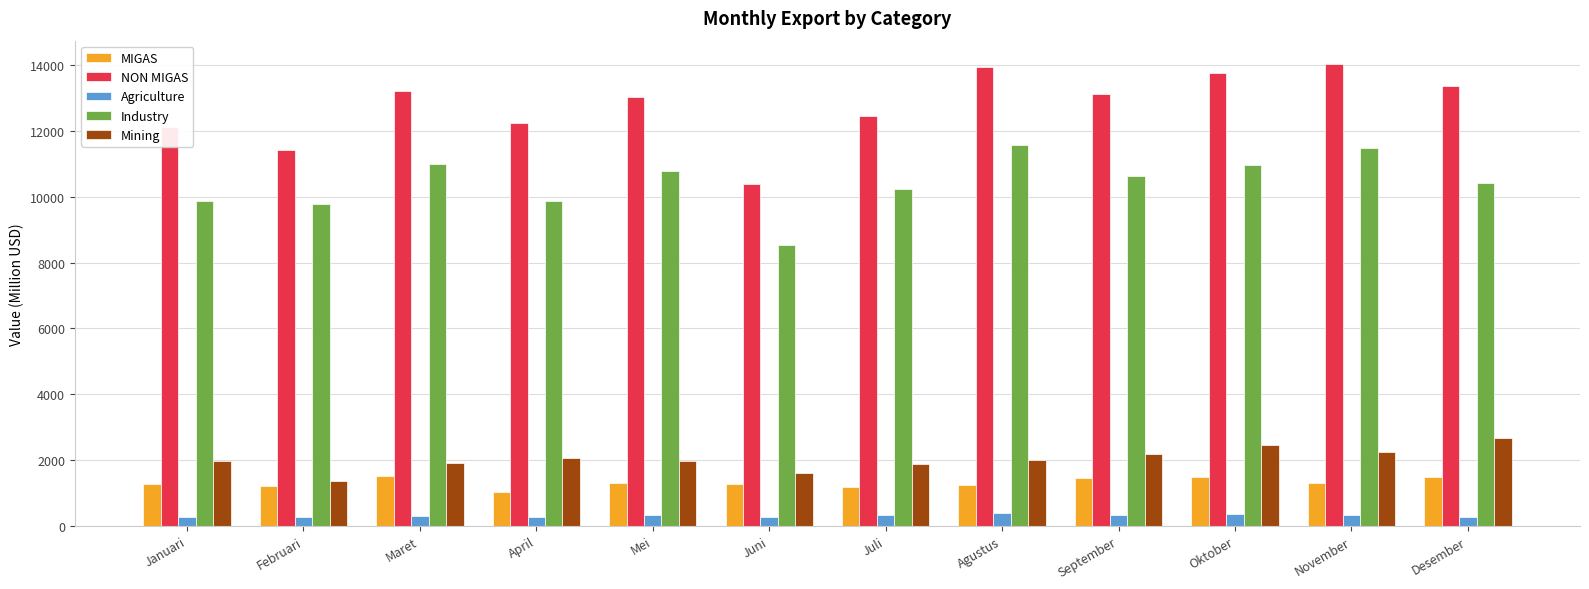

Which series has the widest spread of values?

NON MIGAS